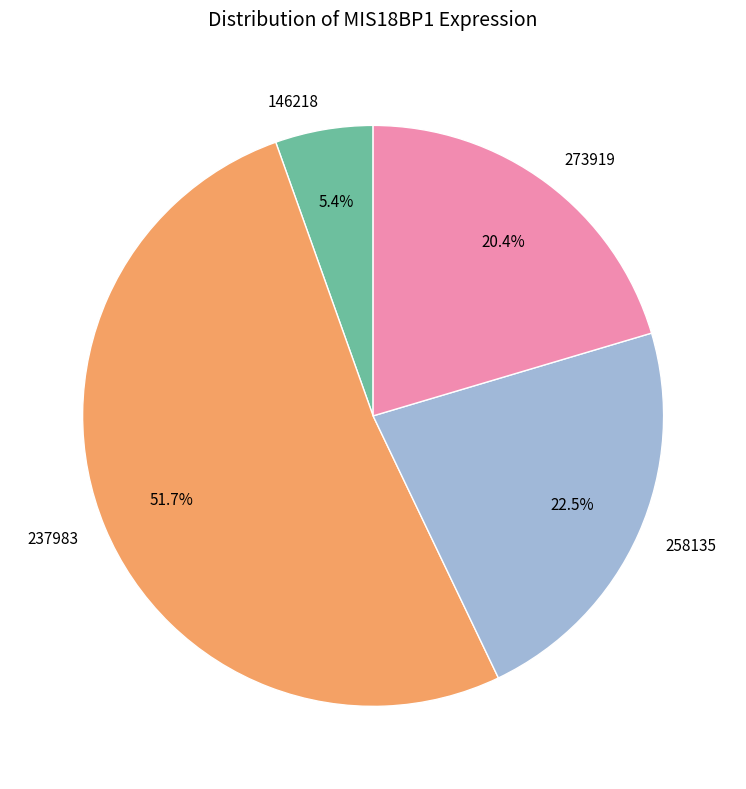

Which category has the biggest portion of the pie?

237983